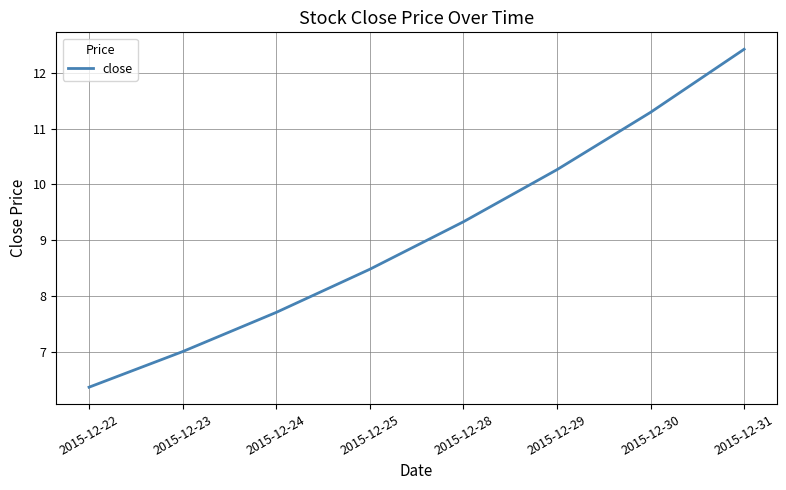

True or false: the data has more than 1 interior local peaks.

False